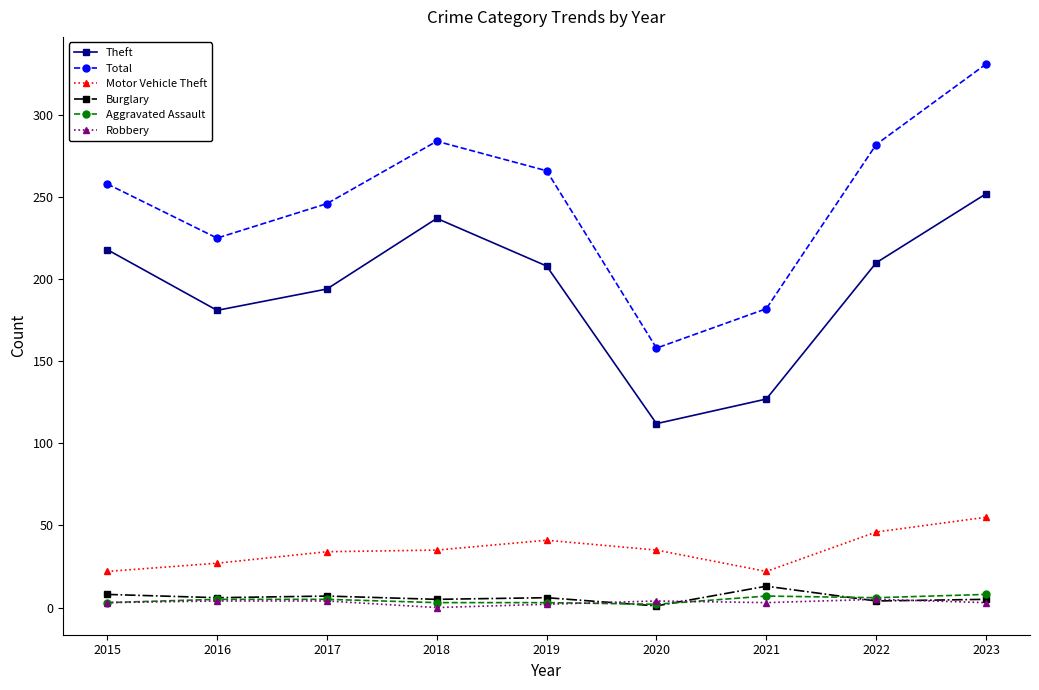

List the series in order of their peak value, lowest first.

Robbery, Aggravated Assault, Burglary, Motor Vehicle Theft, Theft, Total